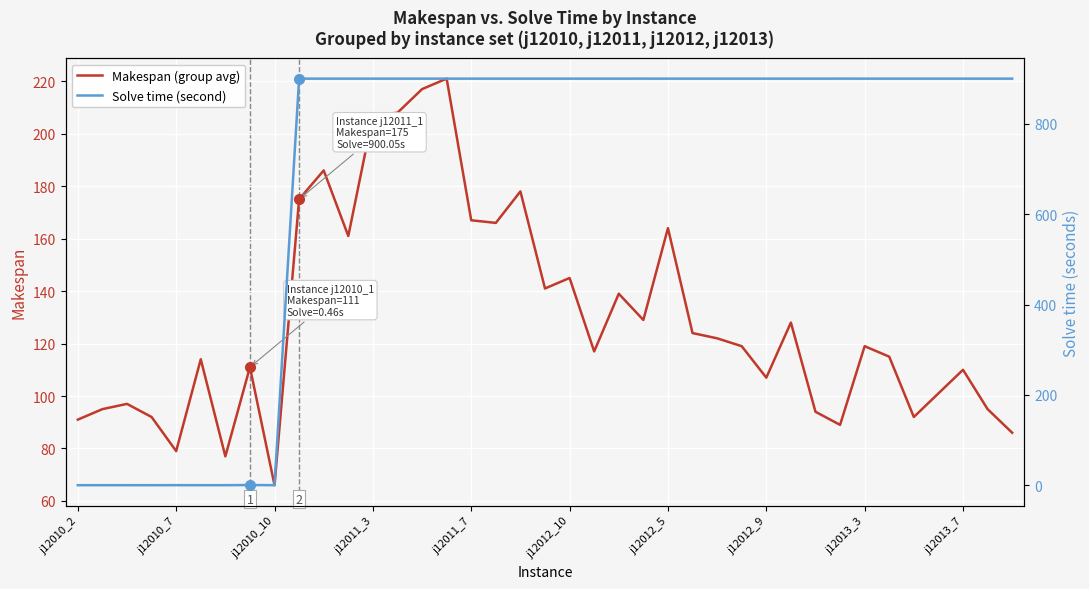

At how many categories does at least one series exceed 219?

30